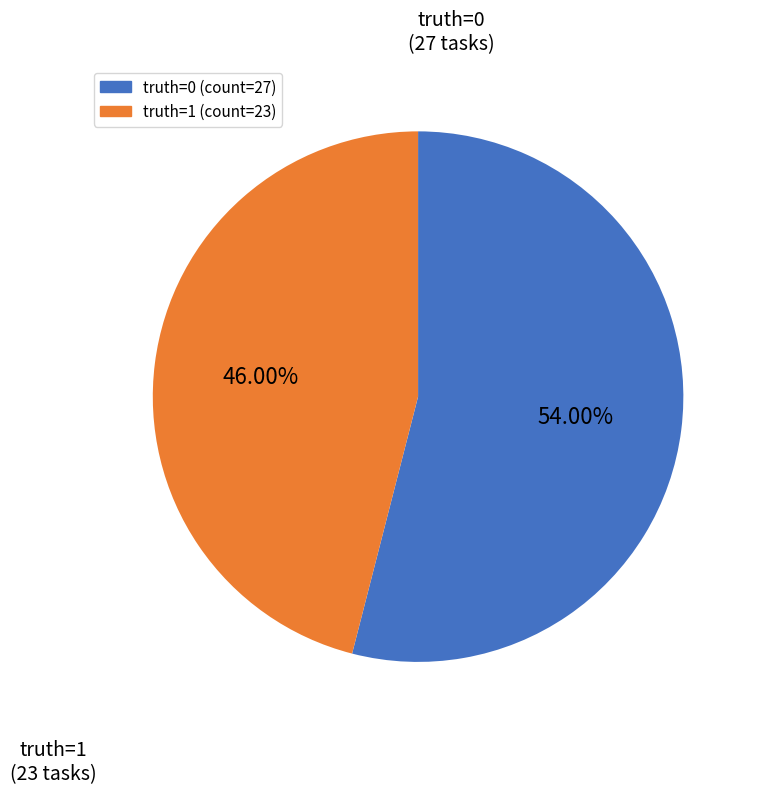

Is there any slice that represents more than half of the pie?

Yes